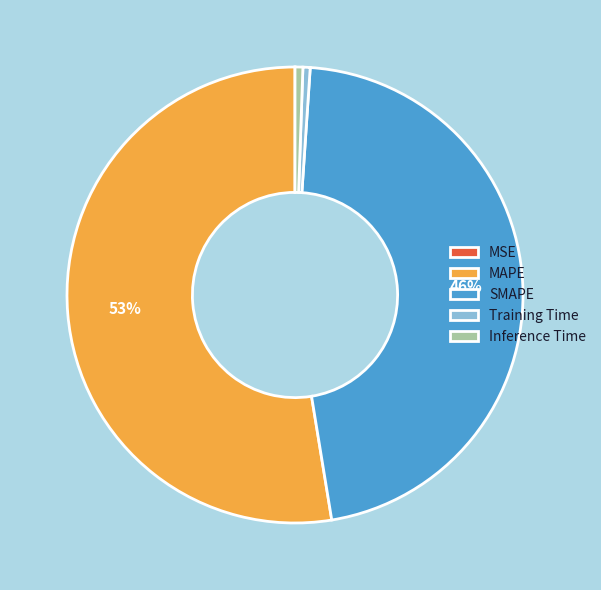

What is the majority slice?

MAPE